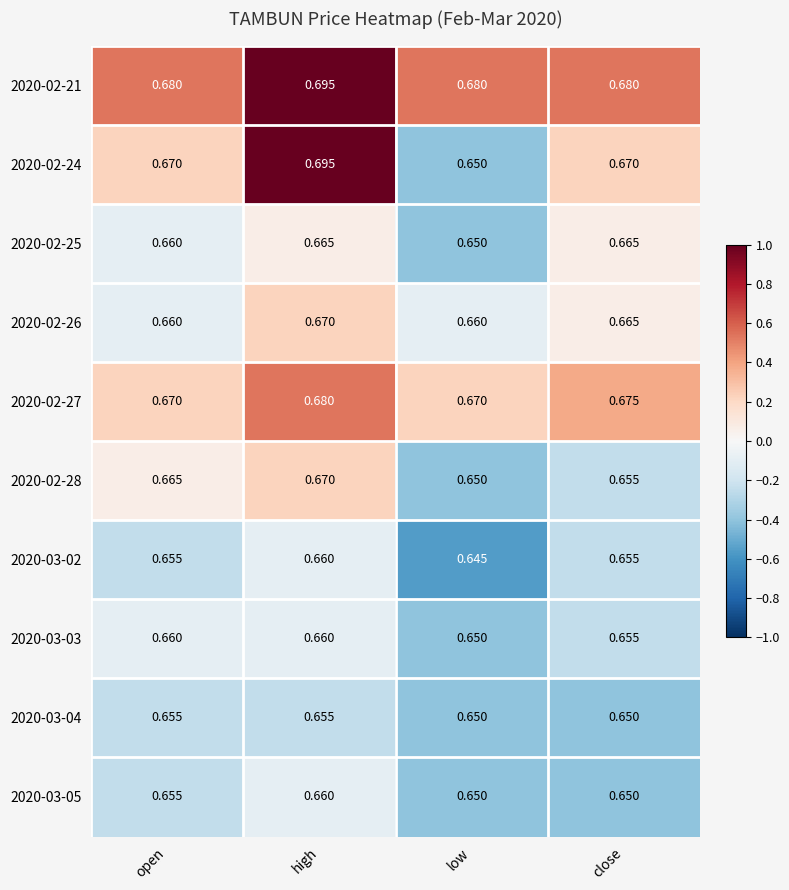

What is the difference between the highest and lowest values at open?

0.0